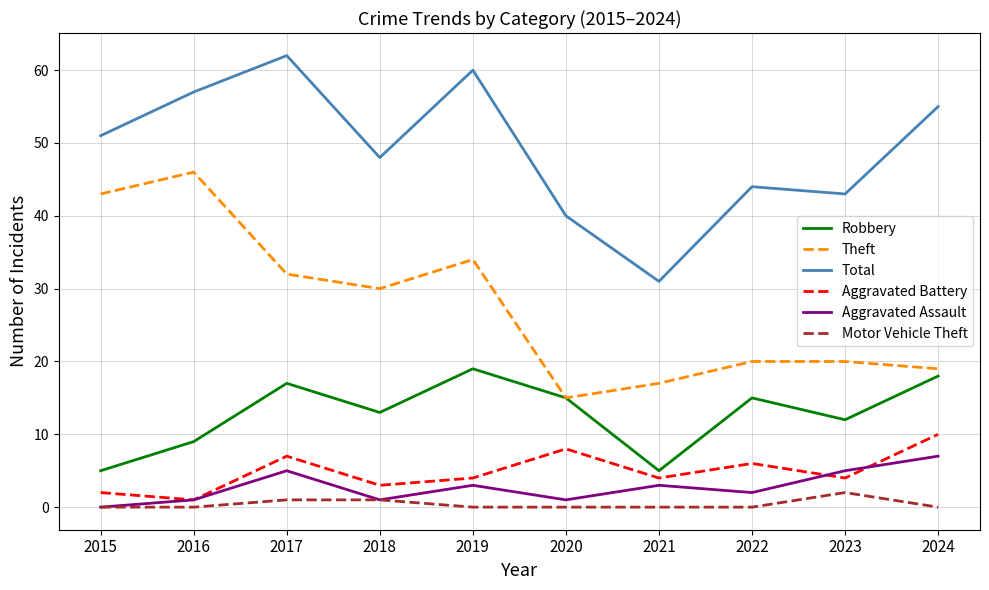

What is the highest value of the Total series?

62